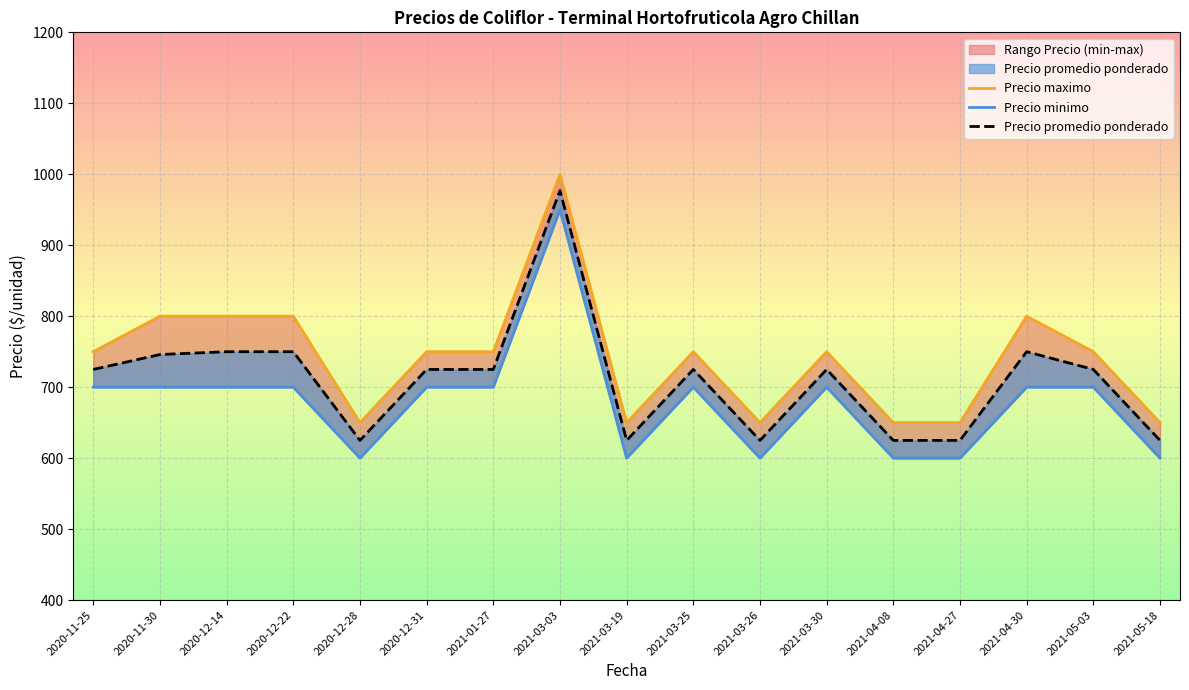

Reading left to right, transcribe all the data shown in this chart.

Precio maximo: 2020-11-25=750	2020-11-30=800	2020-12-14=800	2020-12-22=800	2020-12-28=650	2020-12-31=750	2021-01-27=750	2021-03-03=1000	2021-03-19=650	2021-03-25=750	2021-03-26=650	2021-03-30=750	2021-04-08=650	2021-04-27=650	2021-04-30=800	2021-05-03=750	2021-05-18=650
Precio minimo: 2020-11-25=700	2020-11-30=700	2020-12-14=700	2020-12-22=700	2020-12-28=600	2020-12-31=700	2021-01-27=700	2021-03-03=950	2021-03-19=600	2021-03-25=700	2021-03-26=600	2021-03-30=700	2021-04-08=600	2021-04-27=600	2021-04-30=700	2021-05-03=700	2021-05-18=600
Precio promedio ponderado: 2020-11-25=725	2020-11-30=746	2020-12-14=750	2020-12-22=750	2020-12-28=625	2020-12-31=725	2021-01-27=725	2021-03-03=977	2021-03-19=625	2021-03-25=725	2021-03-26=625	2021-03-30=725	2021-04-08=625	2021-04-27=625	2021-04-30=750	2021-05-03=725	2021-05-18=625